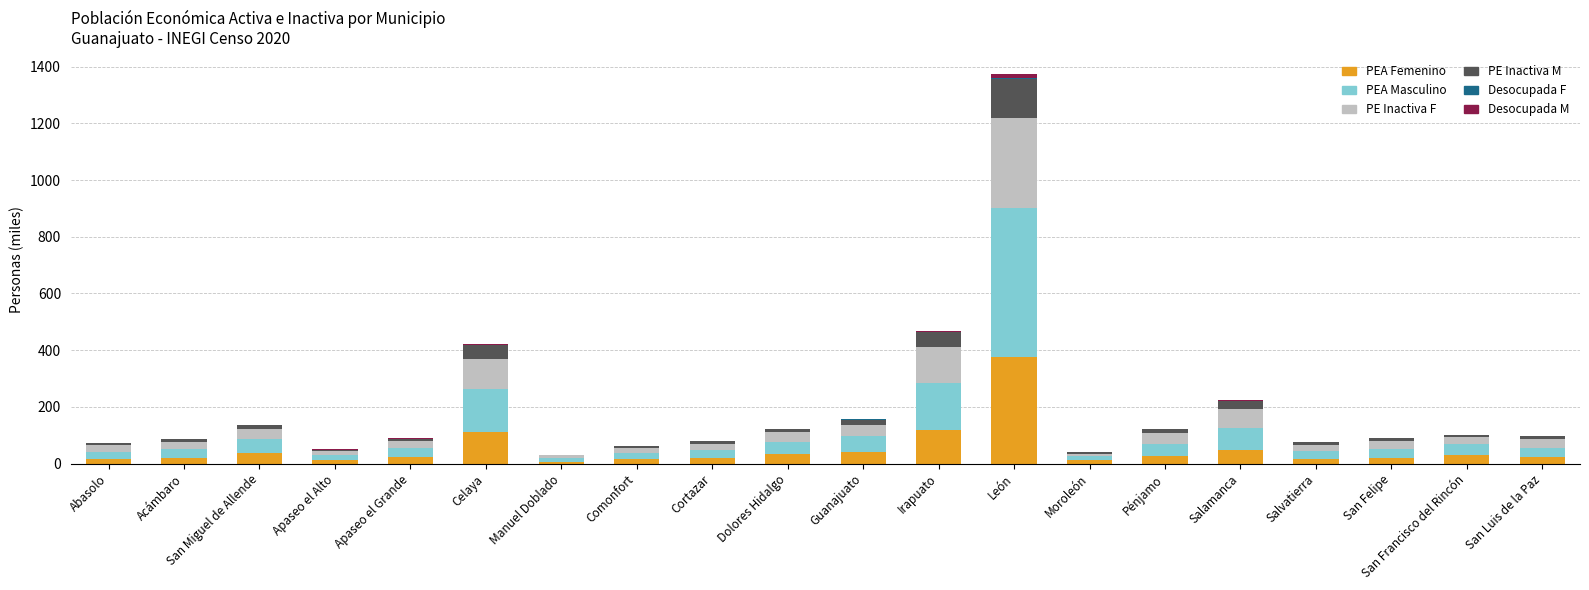

At which category is the sum across all series the highest?

León